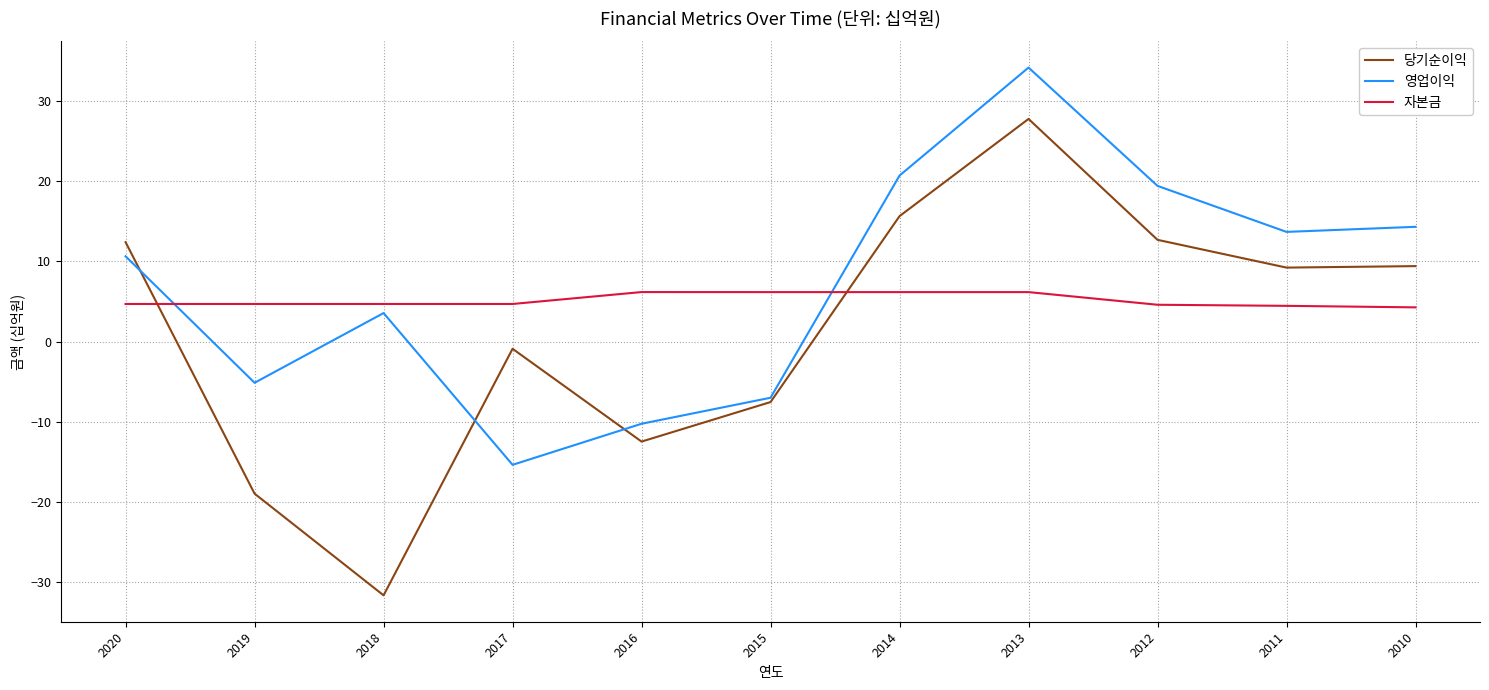

What is the approximate value of 당기순이익 at 2019?

-18.9